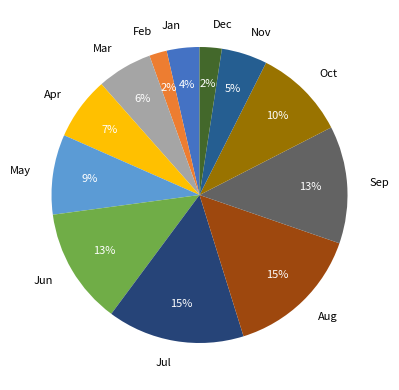

Is the sum of Feb and Oct greater than half?

No